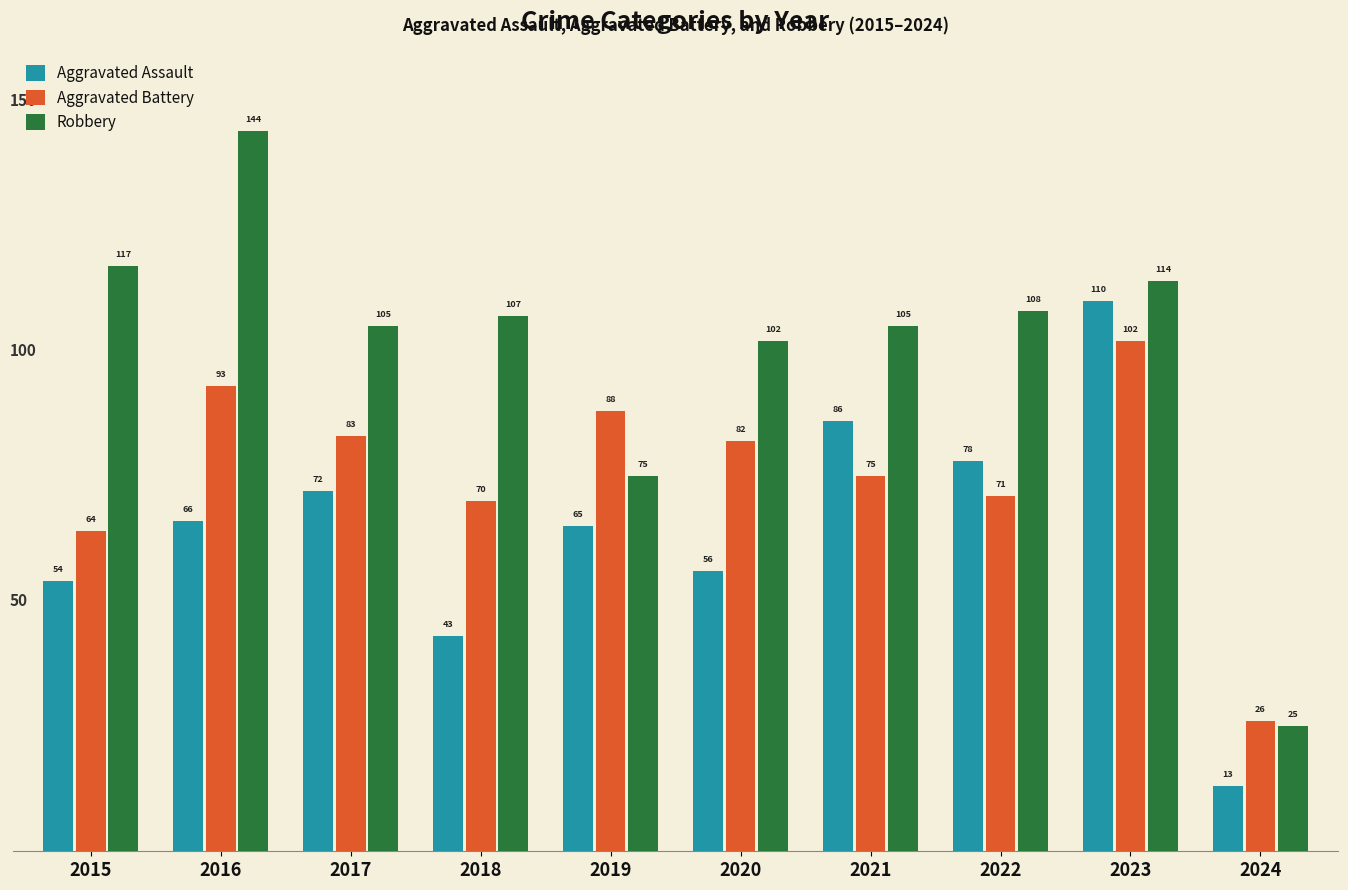

What is the value of the Aggravated Battery bar at the 9th from the left?

102